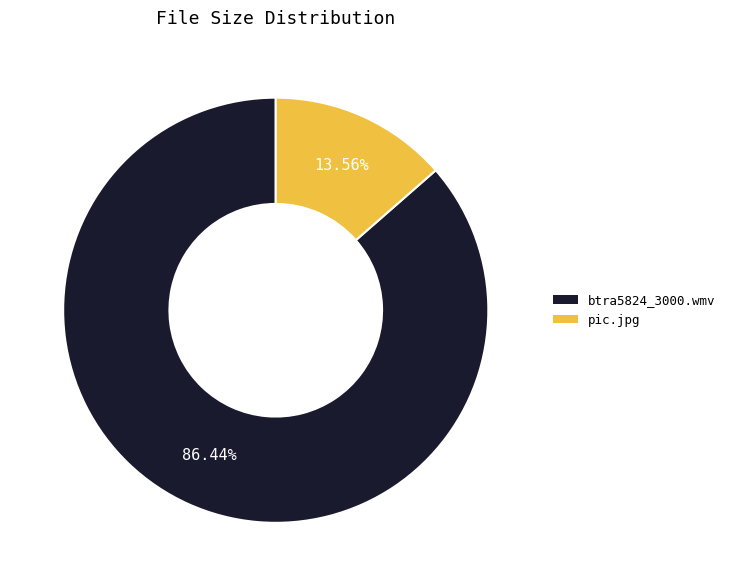

To the nearest percent, what is the average slice percentage?

50%